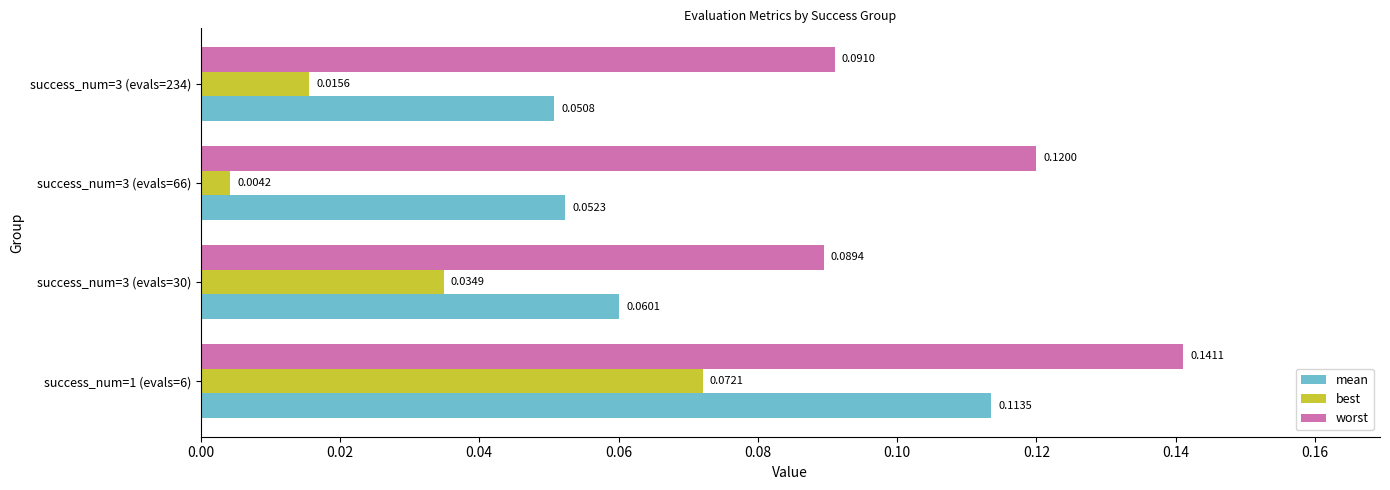

Is the value of mean at success_num=1 (evals=6) greater than the value of best at success_num=3 (evals=66)?

Yes